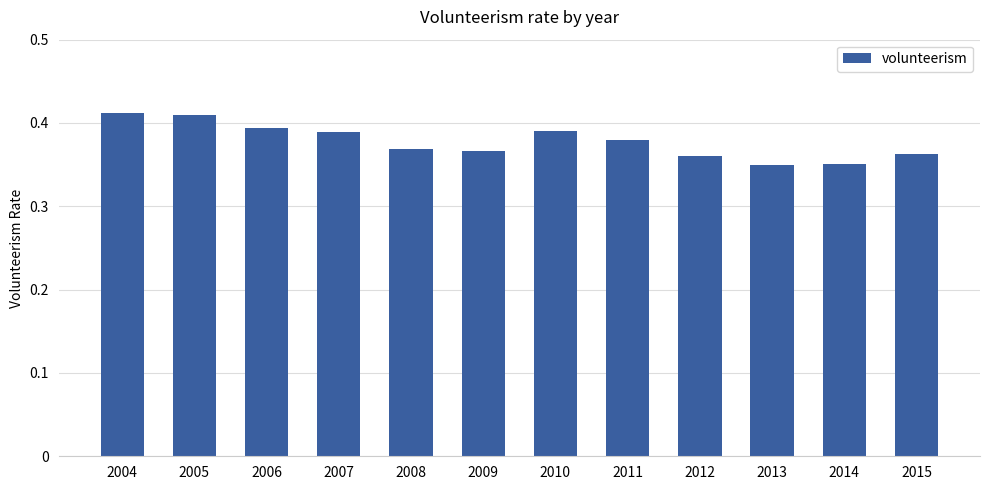

Does the chart contain any negative values?

No